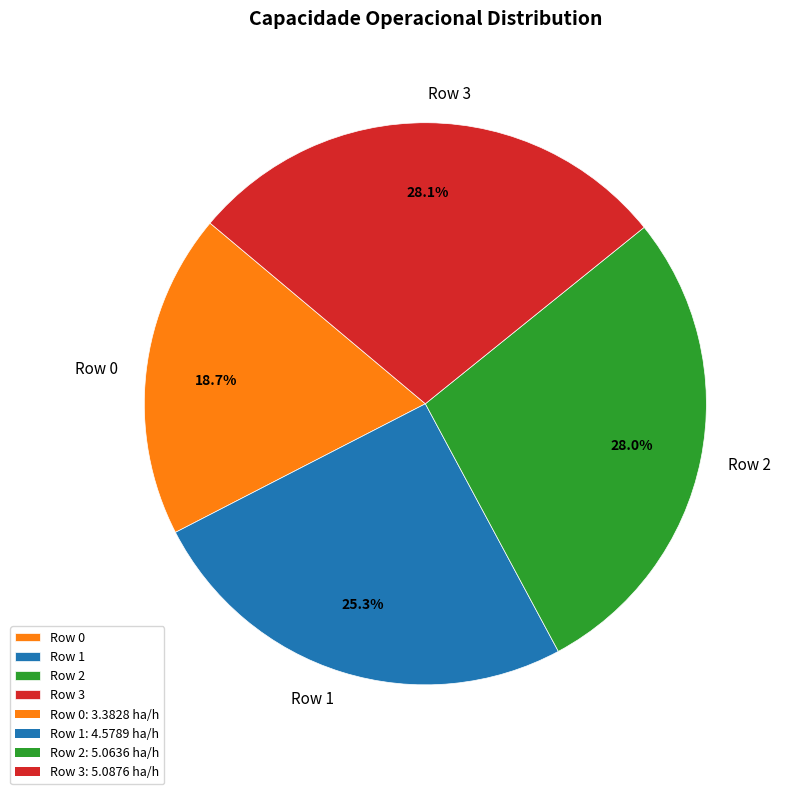

Which has a higher value, Row 3 or Row 1?

Row 3